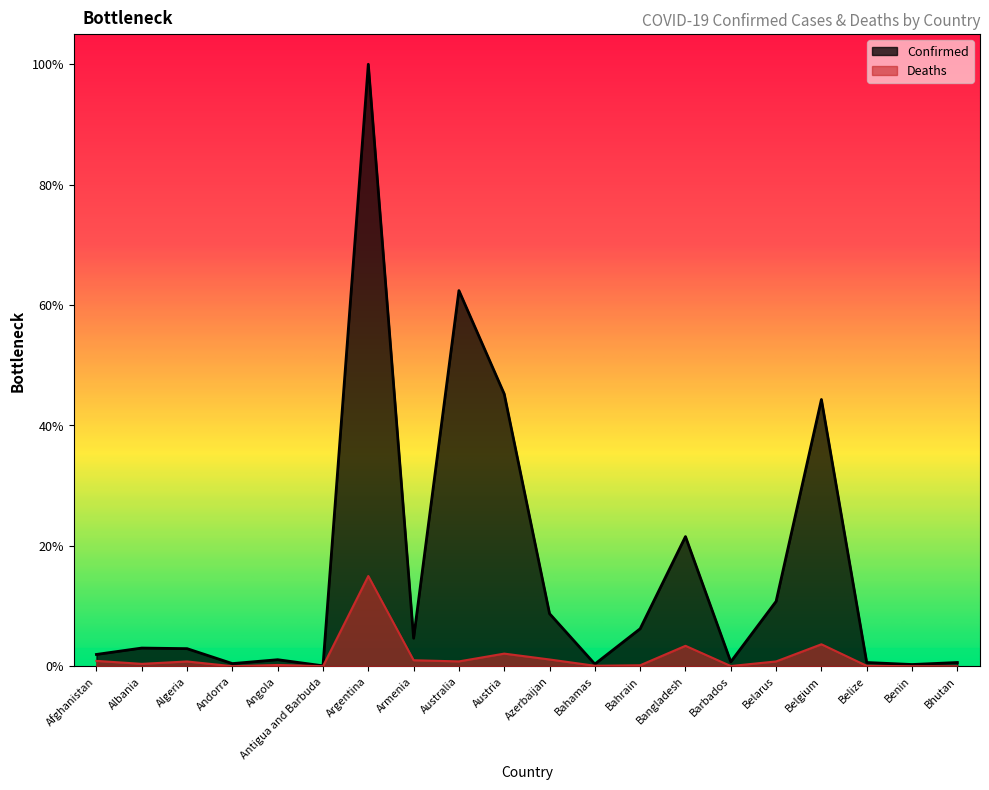

What is the sum of all Deaths values?

2782959.5